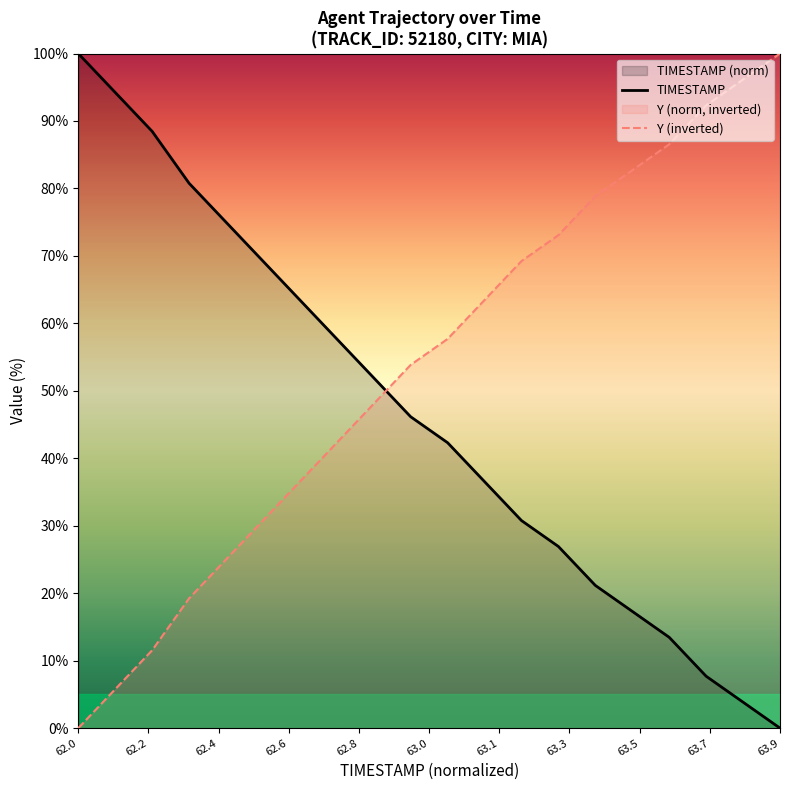

True or false: Y and TIMESTAMP cross at least once.

True